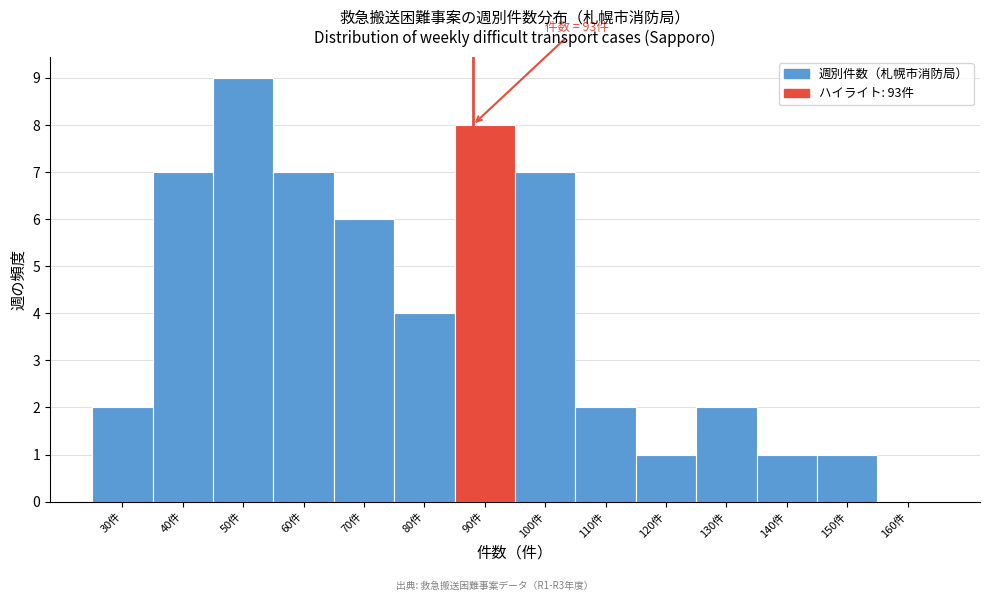

Reading left to right, extract all data points from this chart.

30件=2	40件=7	50件=9	60件=7	70件=6	80件=4	90件=8	100件=7	110件=2	120件=1	130件=2	140件=1	150件=1	160件=0